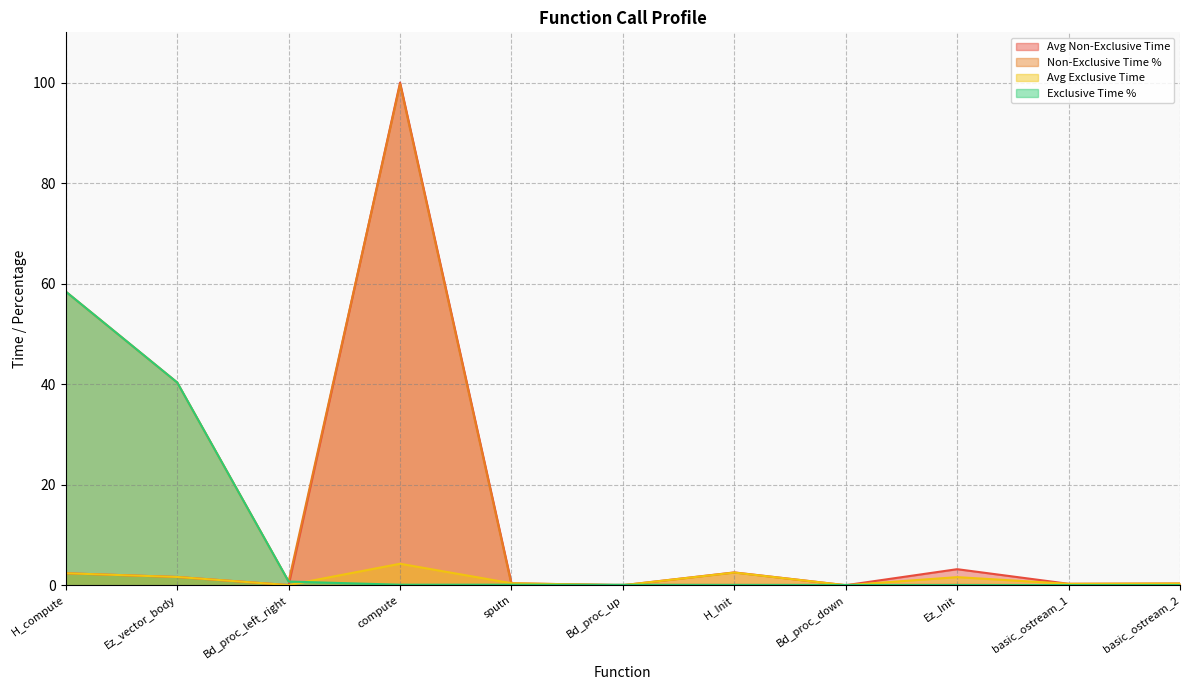

Reading left to right, extract all data points from this chart.

Avg Non-Exclusive Time: H_compute=2.4	Ez_vector_body=1.6	Bd_proc_left_right=0.0	compute=100.0	sputn=0.4	Bd_proc_up=0.0	H_Init=2.5	Bd_proc_down=0.0	Ez_Init=3.2	basic_ostream_1=0.3	basic_ostream_2=0.3
Non-Exclusive Time %: H_compute=58.4	Ez_vector_body=40.3	Bd_proc_left_right=0.7	compute=99.7	sputn=0.1	Bd_proc_up=0.1	H_Init=0.1	Bd_proc_down=0.1	Ez_Init=0.1	basic_ostream_1=0.0	basic_ostream_2=0.0
Avg Exclusive Time: H_compute=2.4	Ez_vector_body=1.6	Bd_proc_left_right=0.0	compute=4.3	sputn=0.4	Bd_proc_up=0.0	H_Init=2.5	Bd_proc_down=0.0	Ez_Init=1.6	basic_ostream_1=0.3	basic_ostream_2=0.3
Exclusive Time %: H_compute=58.4	Ez_vector_body=40.3	Bd_proc_left_right=0.7	compute=0.1	sputn=0.1	Bd_proc_up=0.1	H_Init=0.1	Bd_proc_down=0.1	Ez_Init=0.0	basic_ostream_1=0.0	basic_ostream_2=0.0